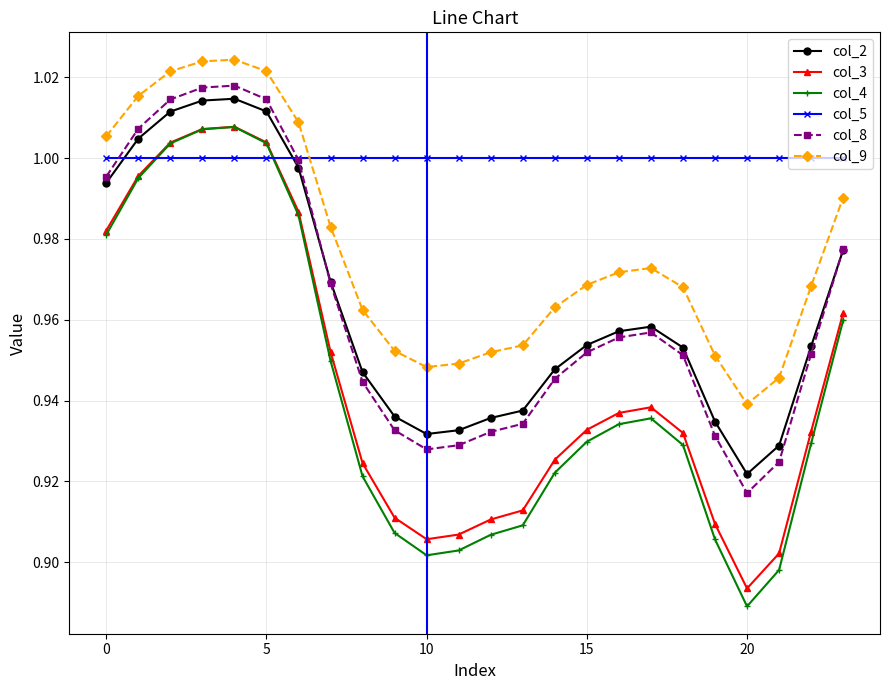

Which series has the largest total across all categories?

col_5